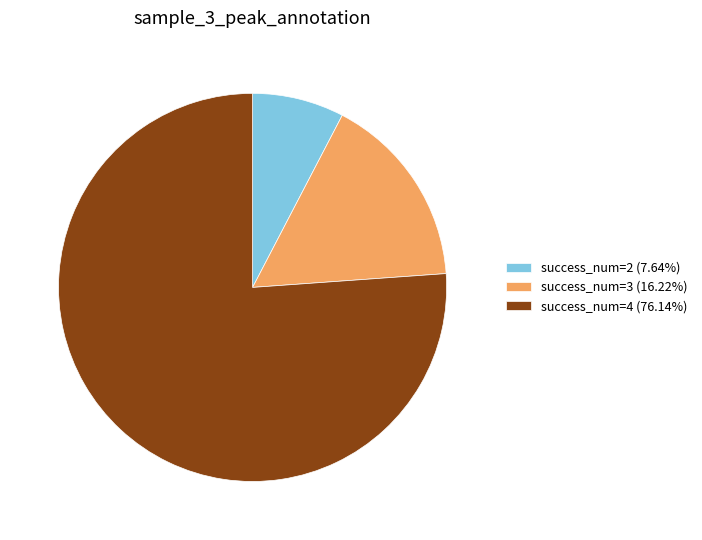

Does any single category account for the majority?

Yes